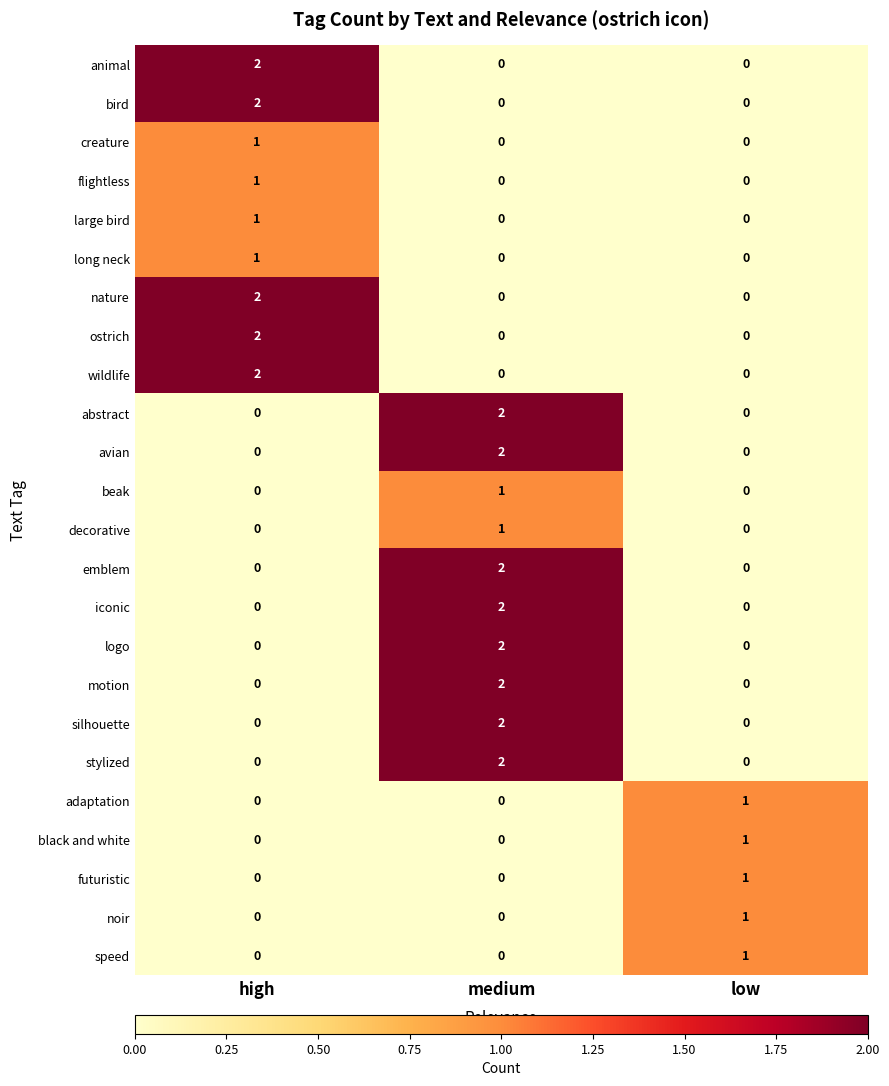

What is the total value across all series at low?

5